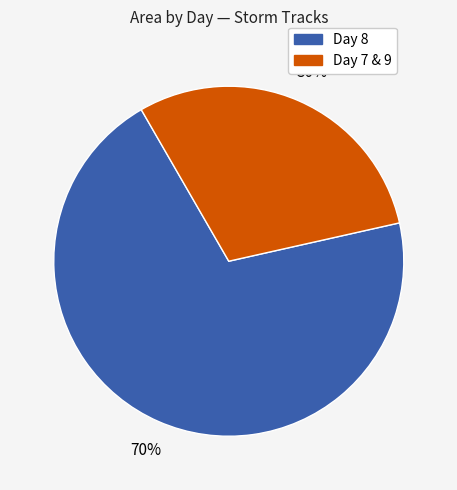

Does any single category account for the majority?

Yes